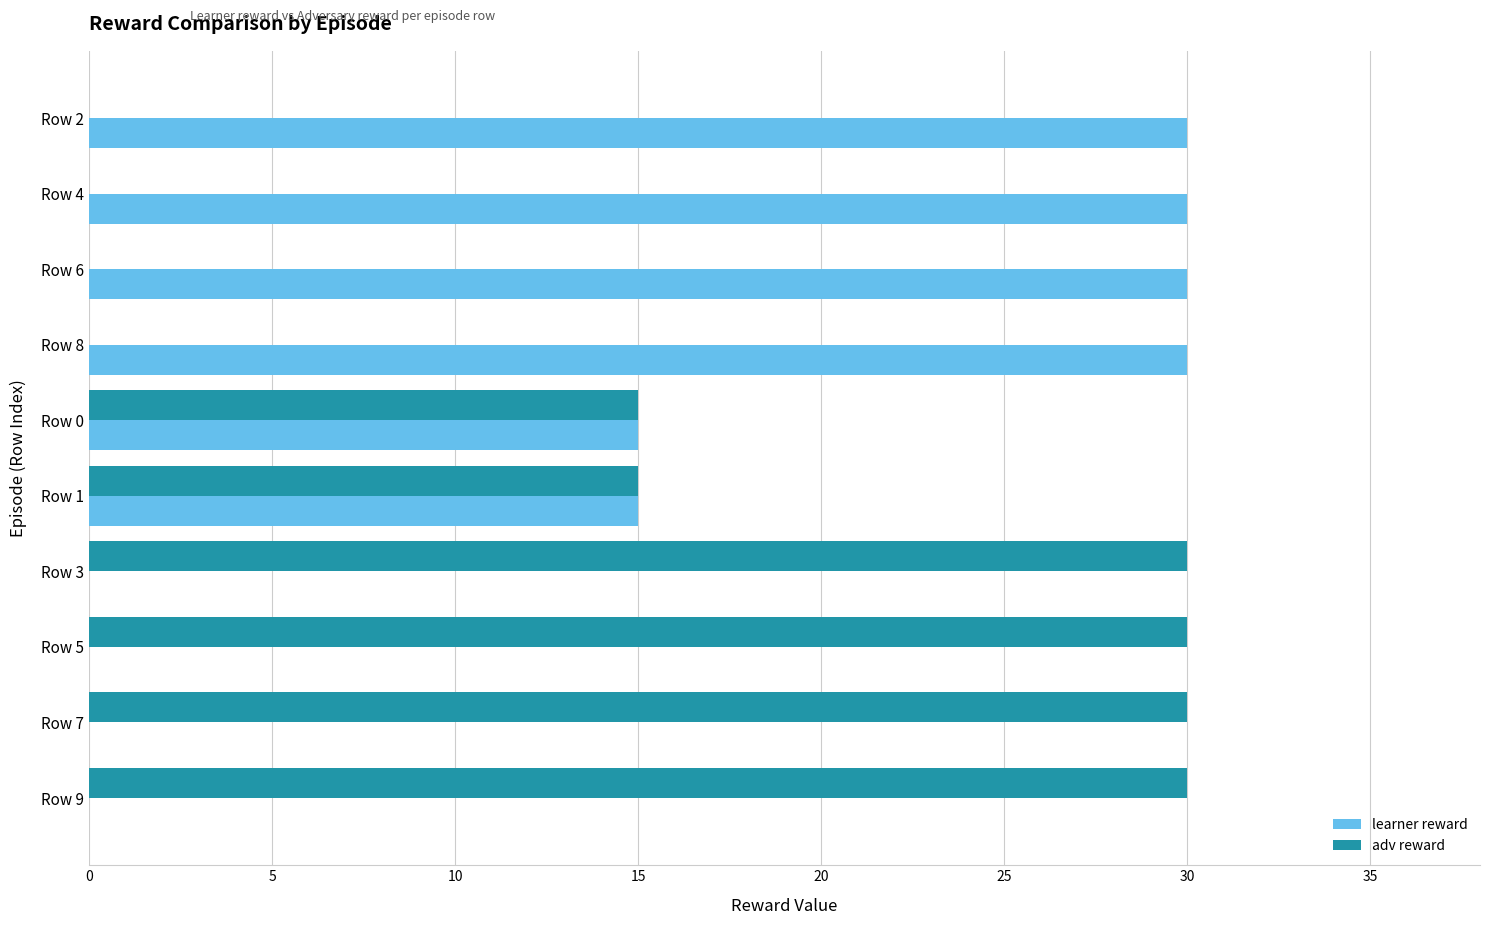

What is the sum of all learner reward values?

150